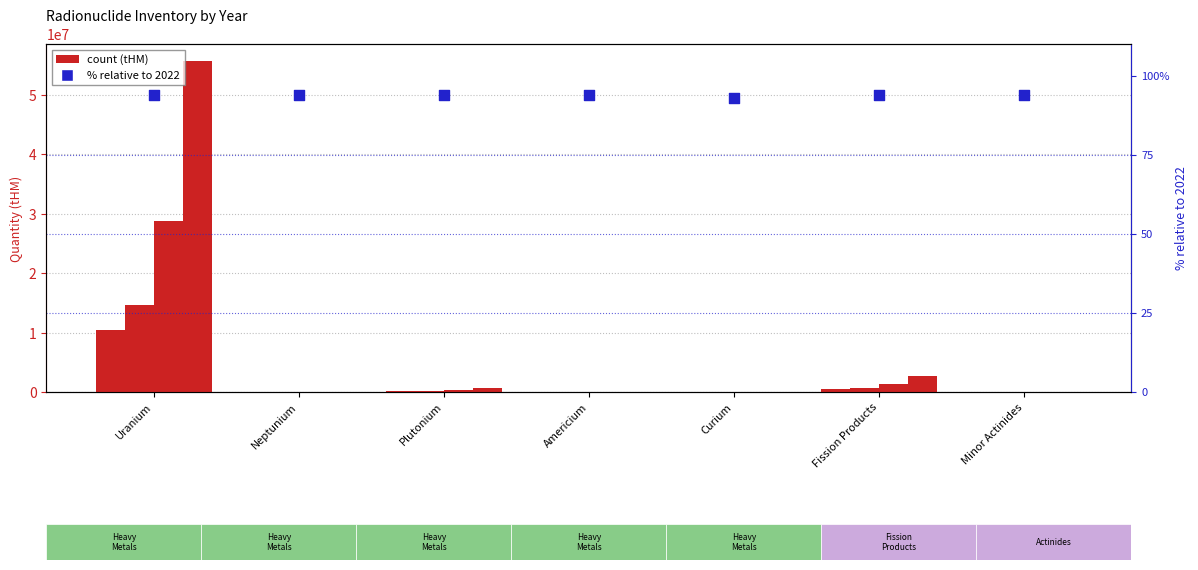

Which has a higher value, Fission Products or Plutonium?

Fission Products